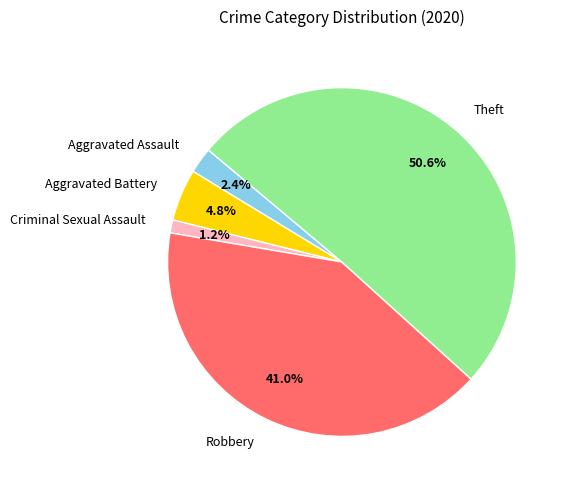

What is the majority slice?

Theft